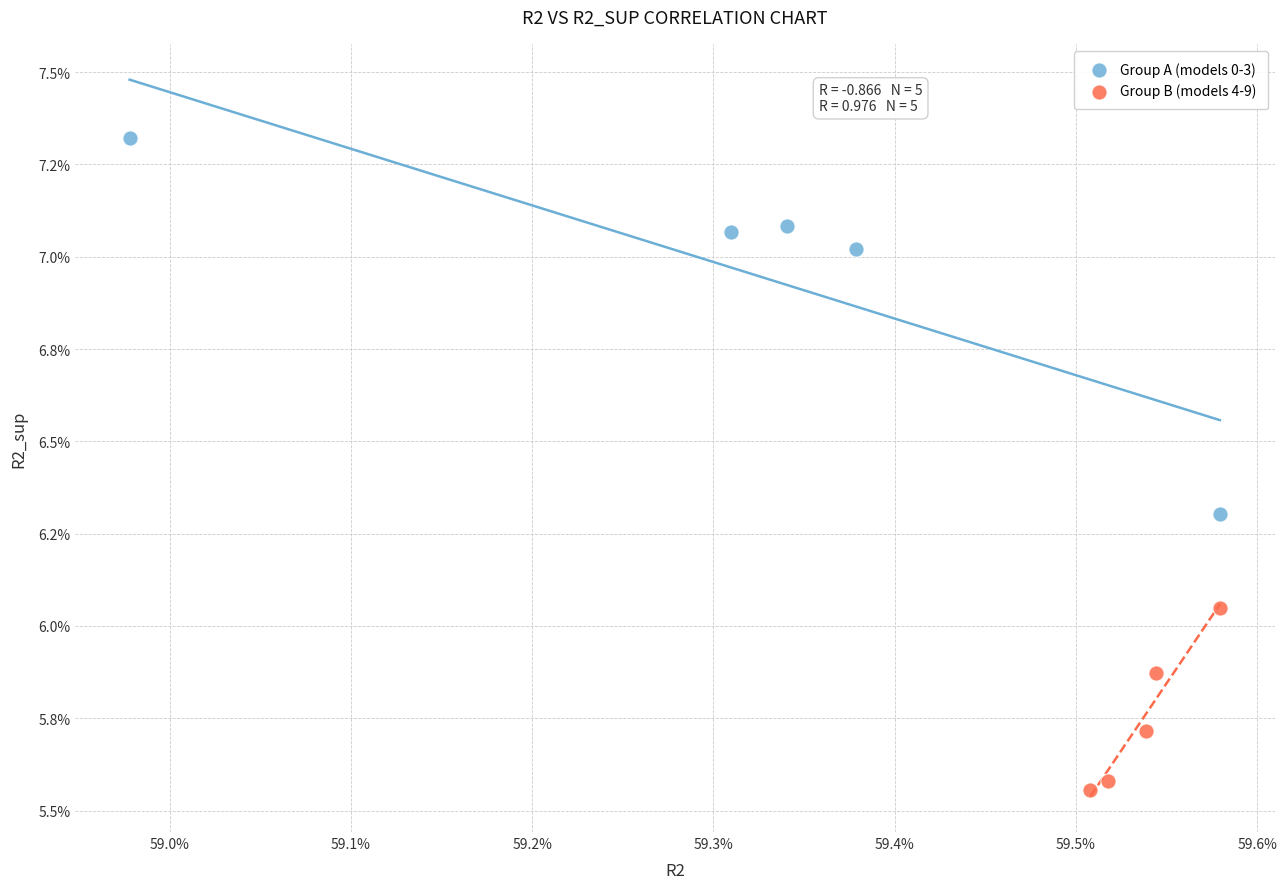

What are all the series names shown in the legend?

Group A (models 0-3), Group B (models 4-9)